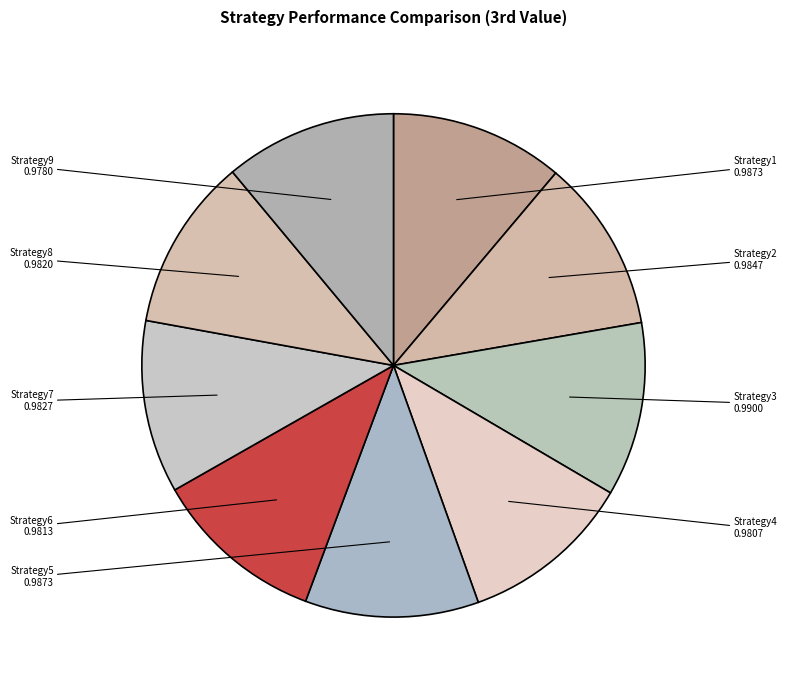

The Strategy5 slice represents 11% of the pie. True or false?

True